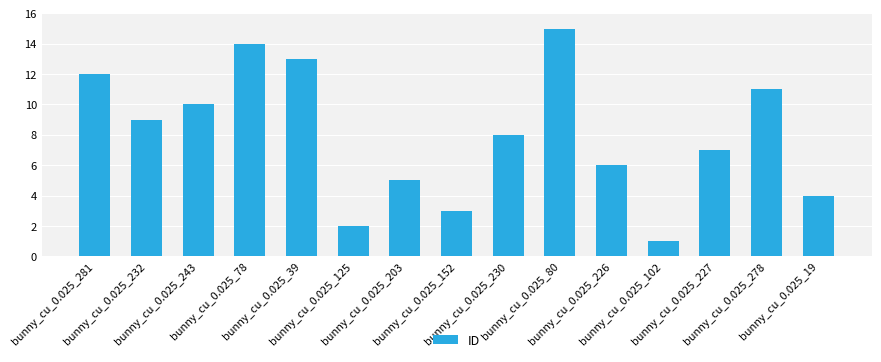

List the labels in order of value, largest first.

bunny_cu_0.025_80, bunny_cu_0.025_78, bunny_cu_0.025_39, bunny_cu_0.025_281, bunny_cu_0.025_278, bunny_cu_0.025_243, bunny_cu_0.025_232, bunny_cu_0.025_230, bunny_cu_0.025_227, bunny_cu_0.025_226, bunny_cu_0.025_203, bunny_cu_0.025_19, bunny_cu_0.025_152, bunny_cu_0.025_125, bunny_cu_0.025_102